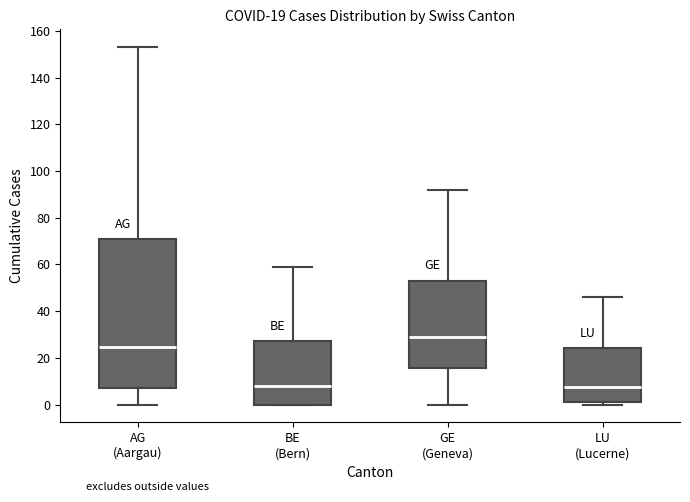

Which box is the tallest, from its lower edge to its upper edge?

AG (Aargau)